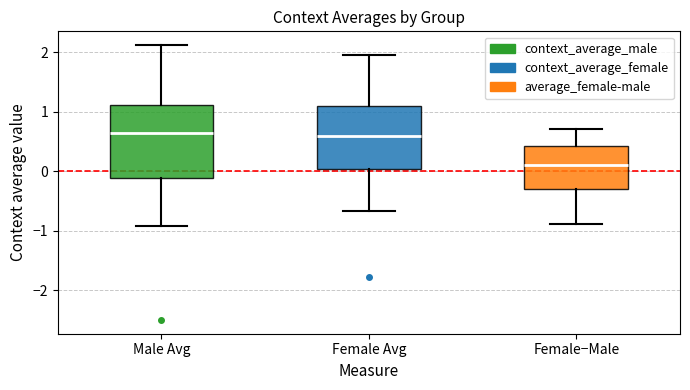

Comparing the boxes themselves (not the whiskers), which one is the tallest?

Male Avg